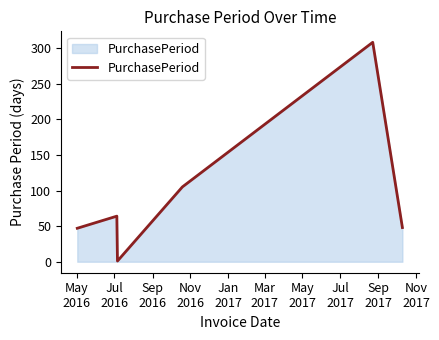

How many interior local peaks (higher than both neighbors) does the data have?

2